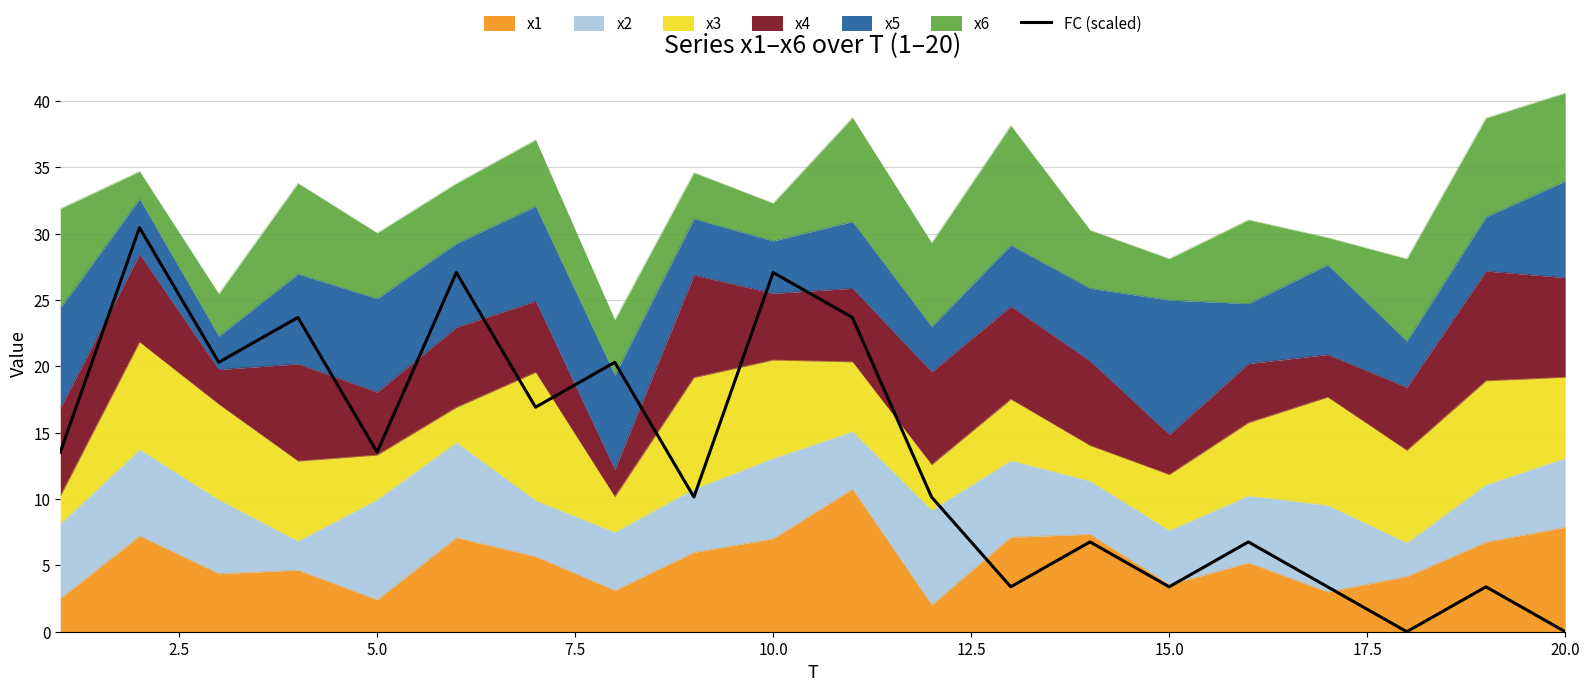

What is the sum of all values?

263.9